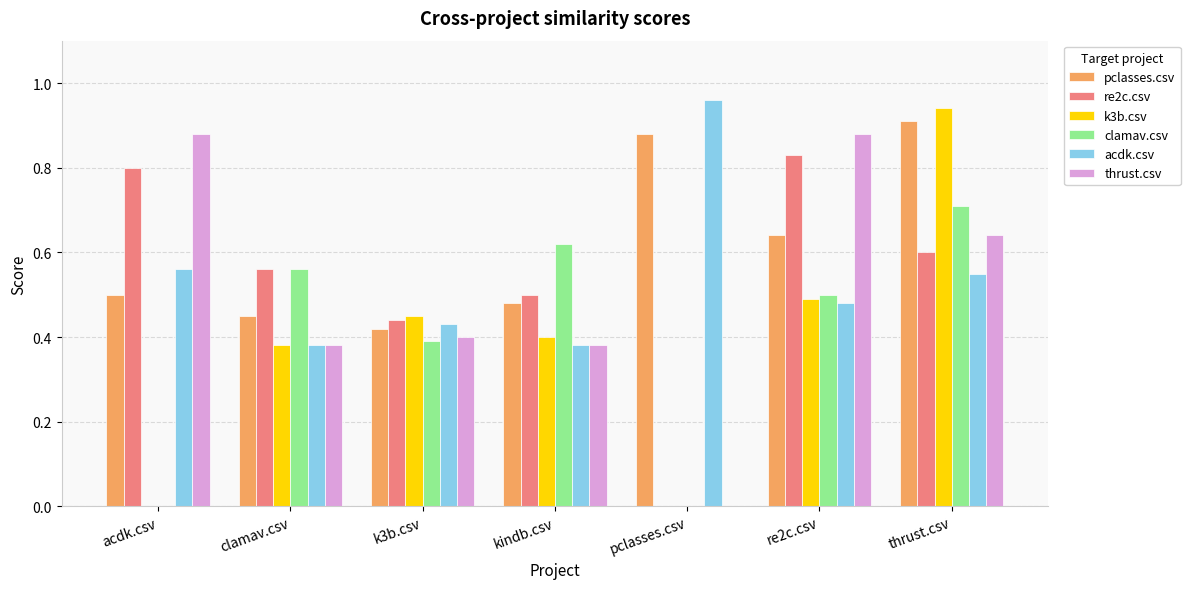

How many groups of bars are there?

7